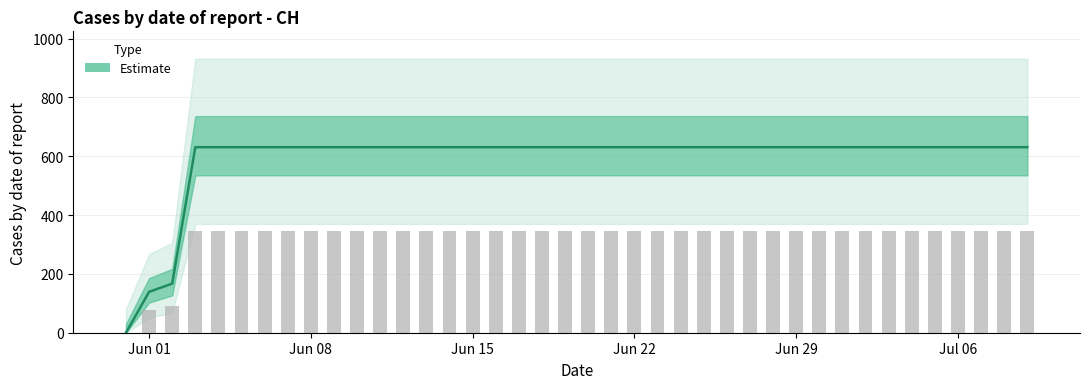

True or false: the data shows 871 at 2020-07-07.

False